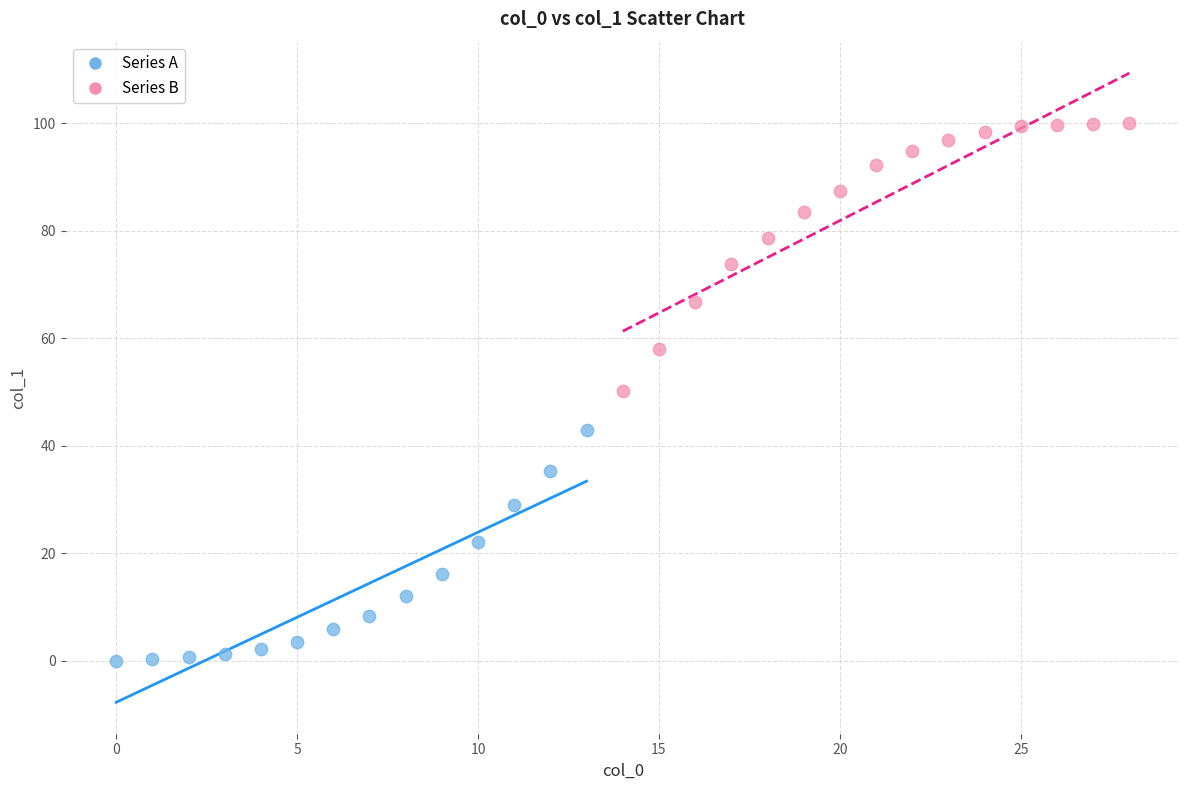

Which series reaches the minimum Y coordinate?

Series A